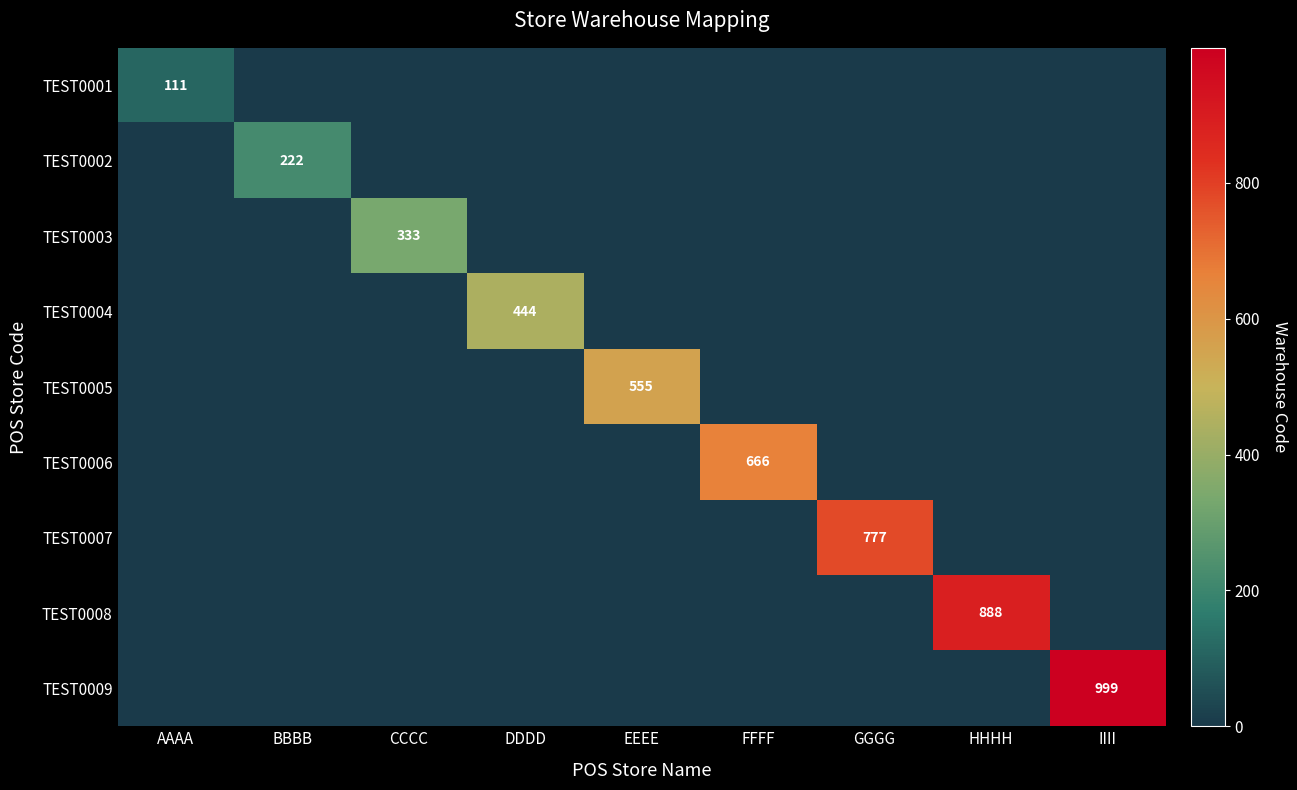

How many distinct data groups are displayed?

9